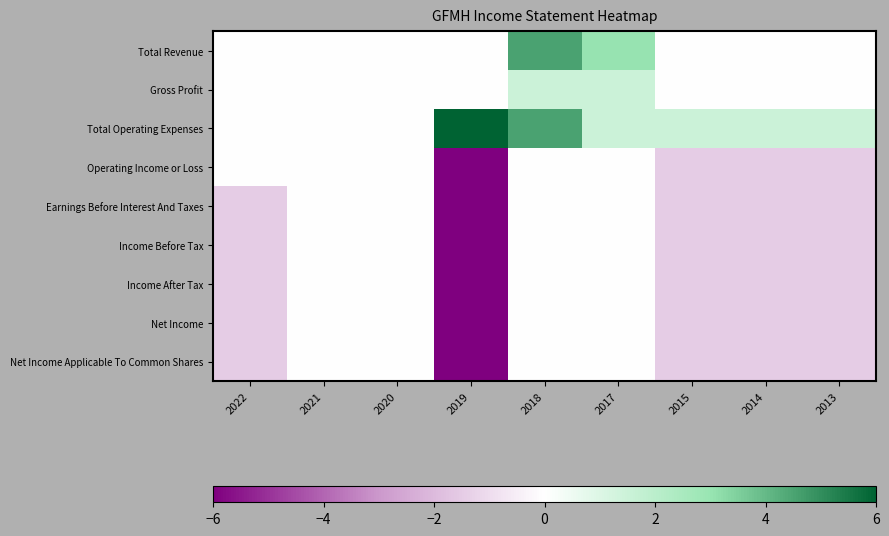

What is the maximum value shown in the chart?

6.0